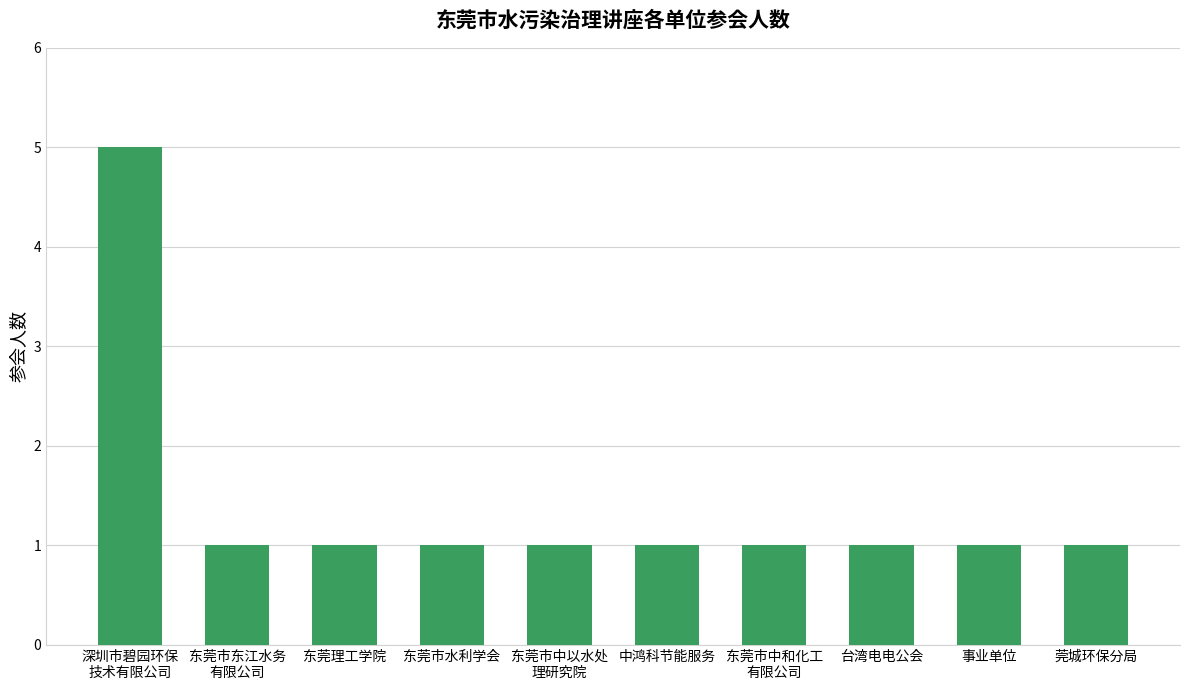

The chart shows a value of 0 at 中鸿科节能服务. True or false?

False